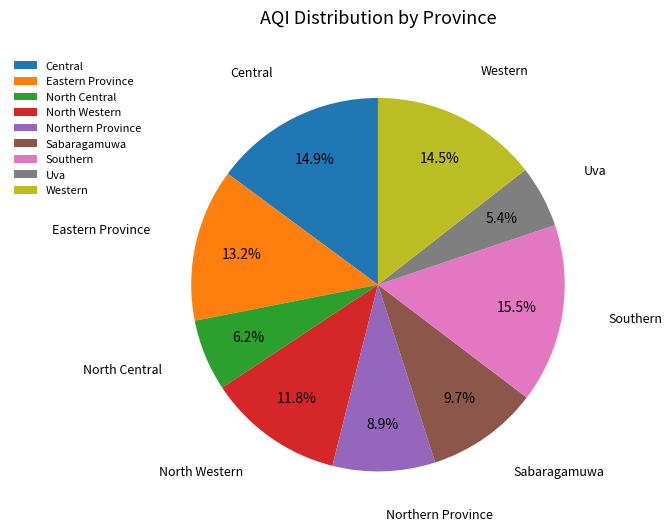

Approximately how many times larger is the value at North Western compared to Northern Province?

1.3